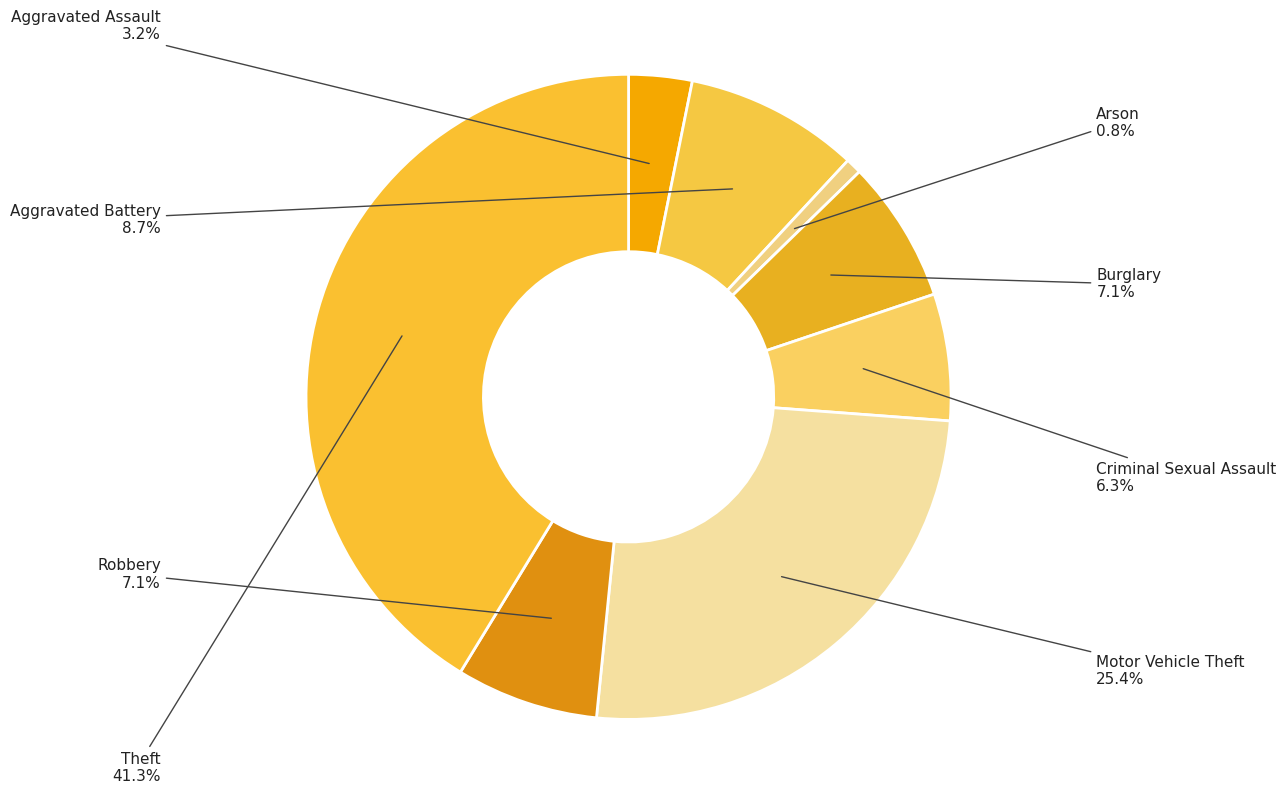

Which category has the biggest portion of the pie?

Theft